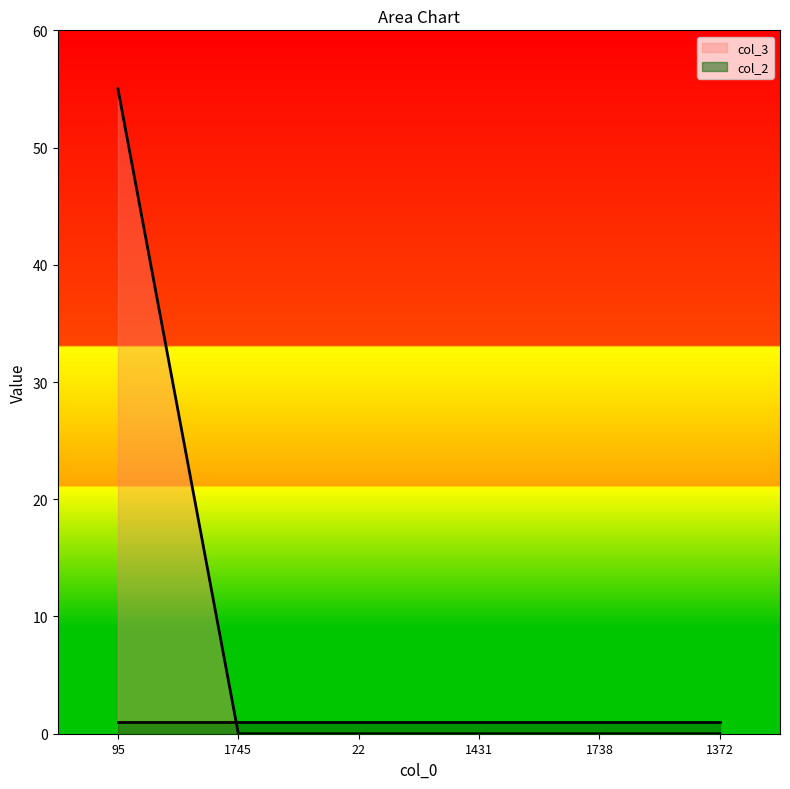

Which has a higher value, 1431 or 1745?

1431